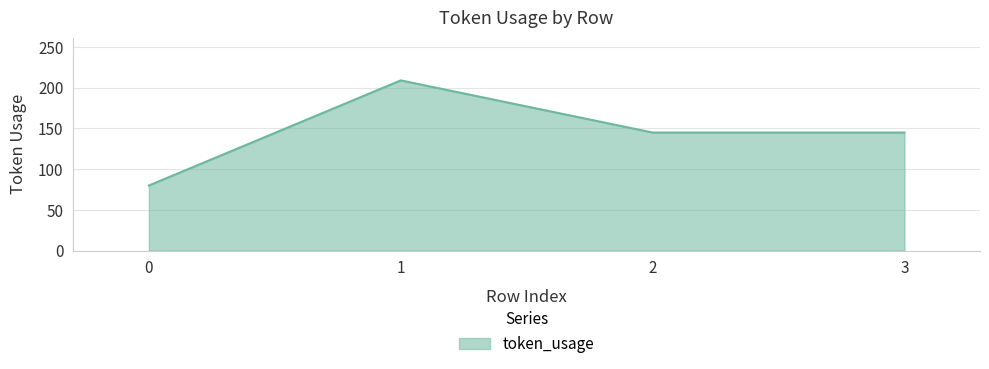

Where is the first local maximum?

1